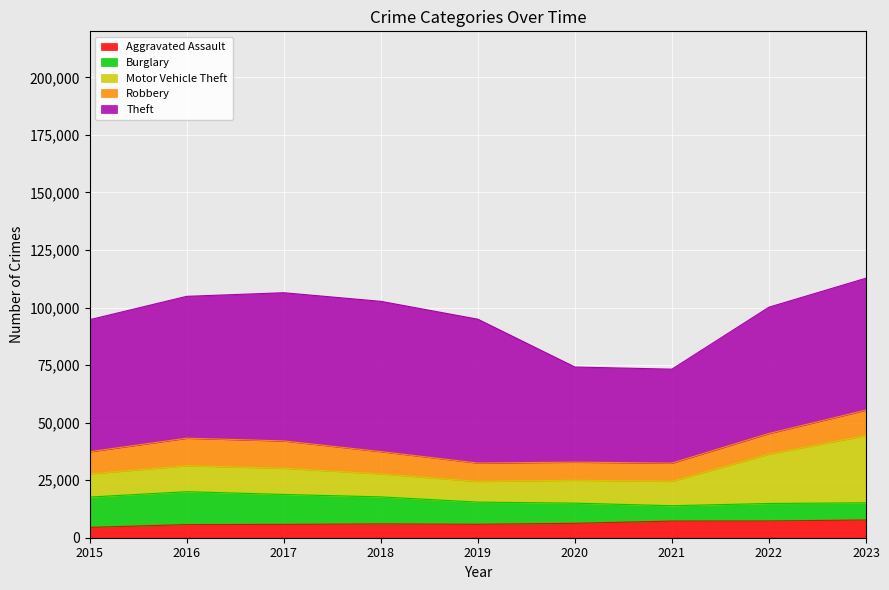

How many lines are shown in the chart?

5